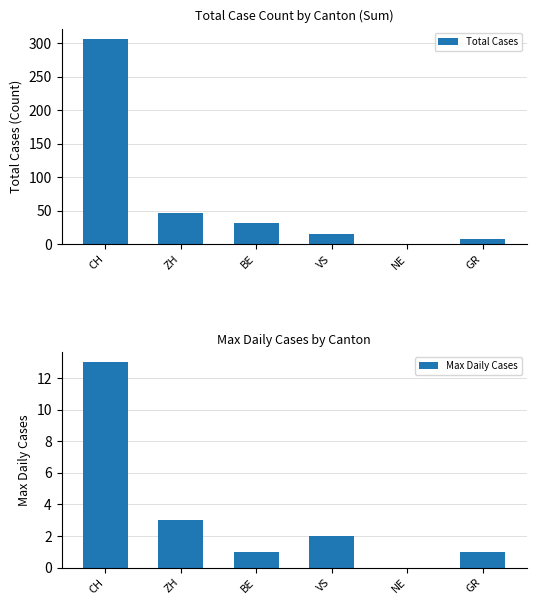

Reading right to left, list all the values displayed in this chart.

Total Cases: 8	0	15	32	47	307
Max Daily Cases: 1	0	2	1	3	13